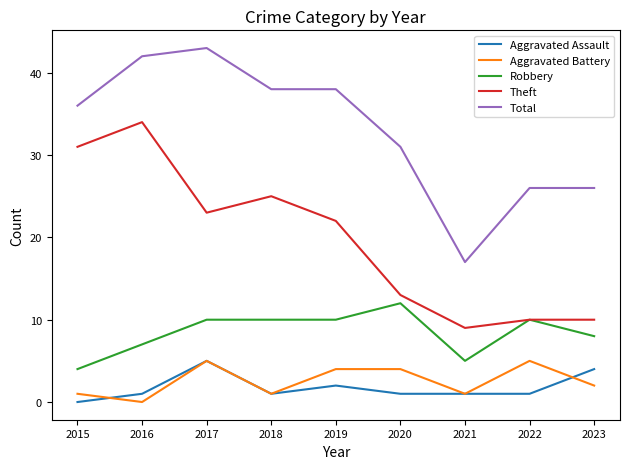

What is the difference between the Robbery values at 2015 and 2023?

4